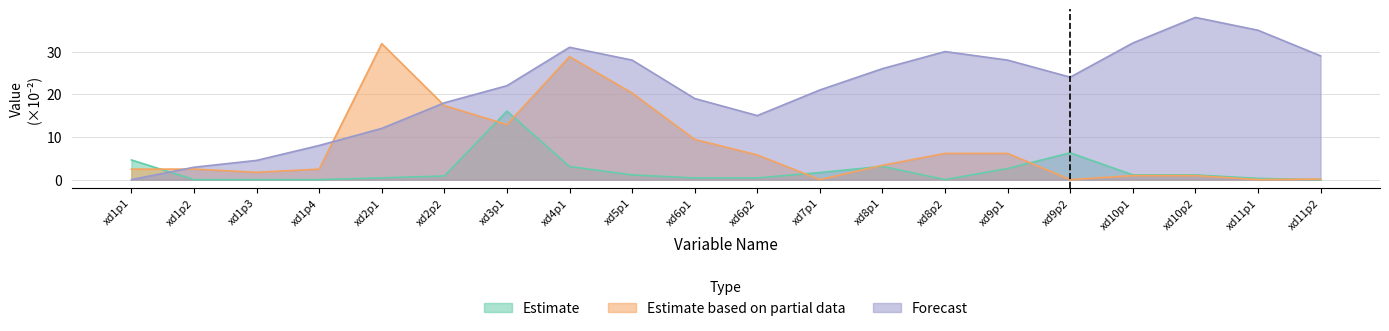

What is the sum of all Estimate values?

43.0